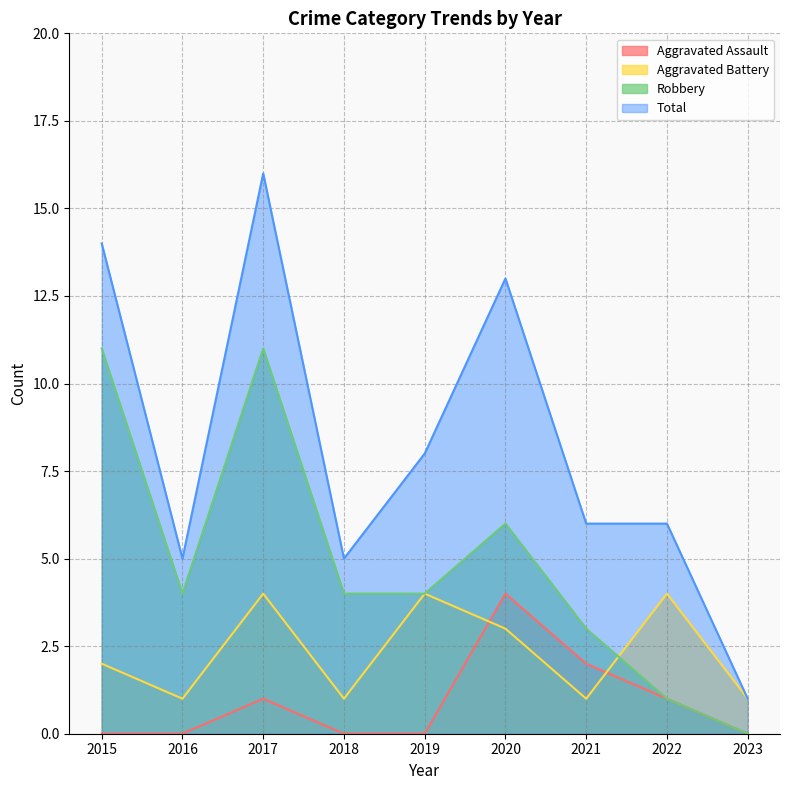

Is the value of Robbery at 2015 greater than the value of Aggravated Battery at 2017?

Yes